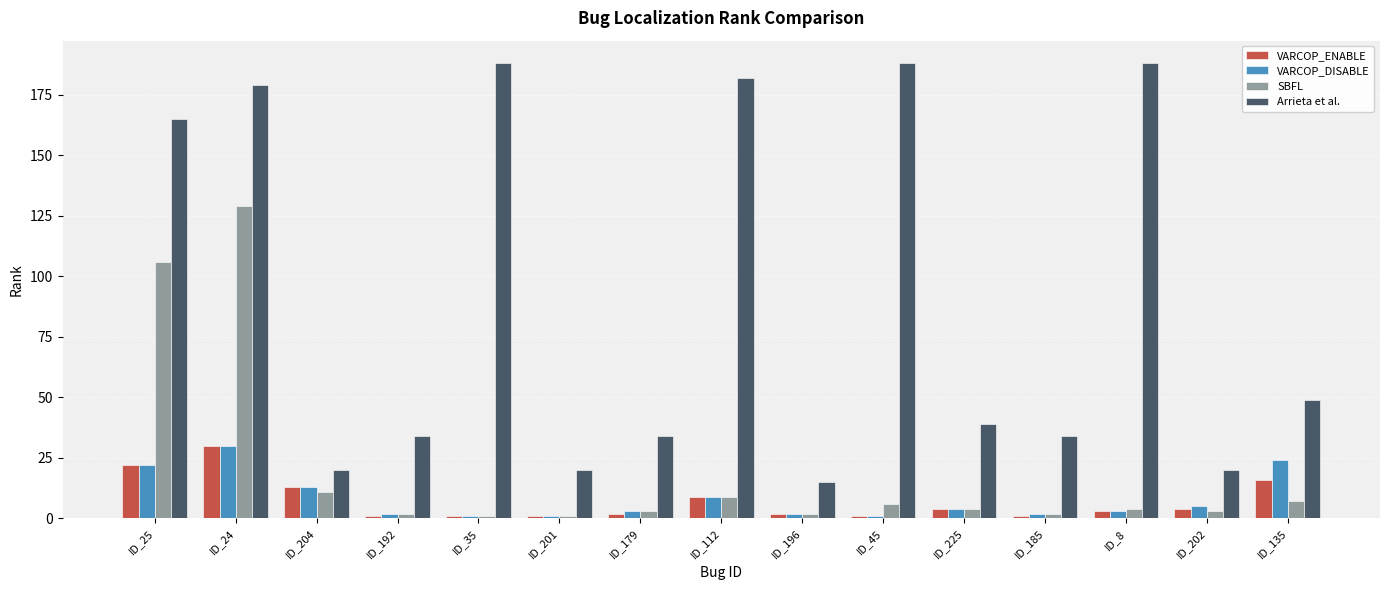

At which category is the sum across all series the highest?

ID_24